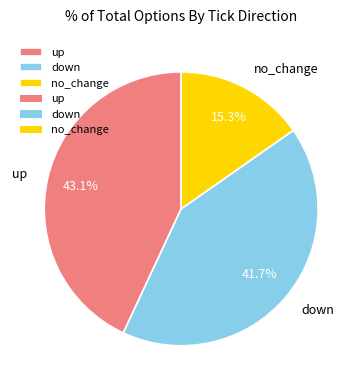

What percentage is the no_change slice, to the nearest percent?

15%